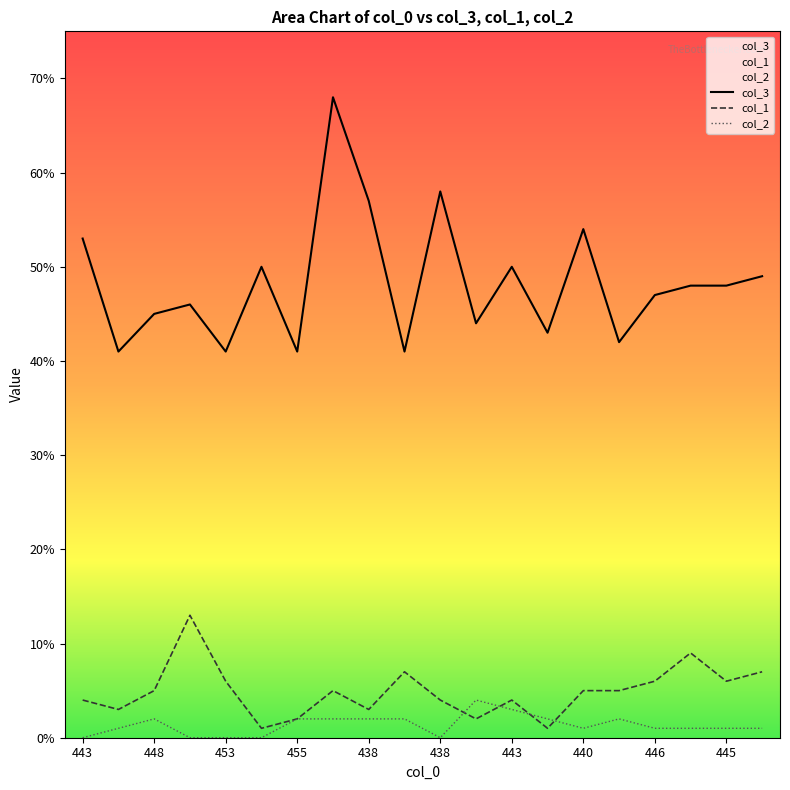

At 453, list the series in order from smallest to largest.

col_2, col_1, col_3